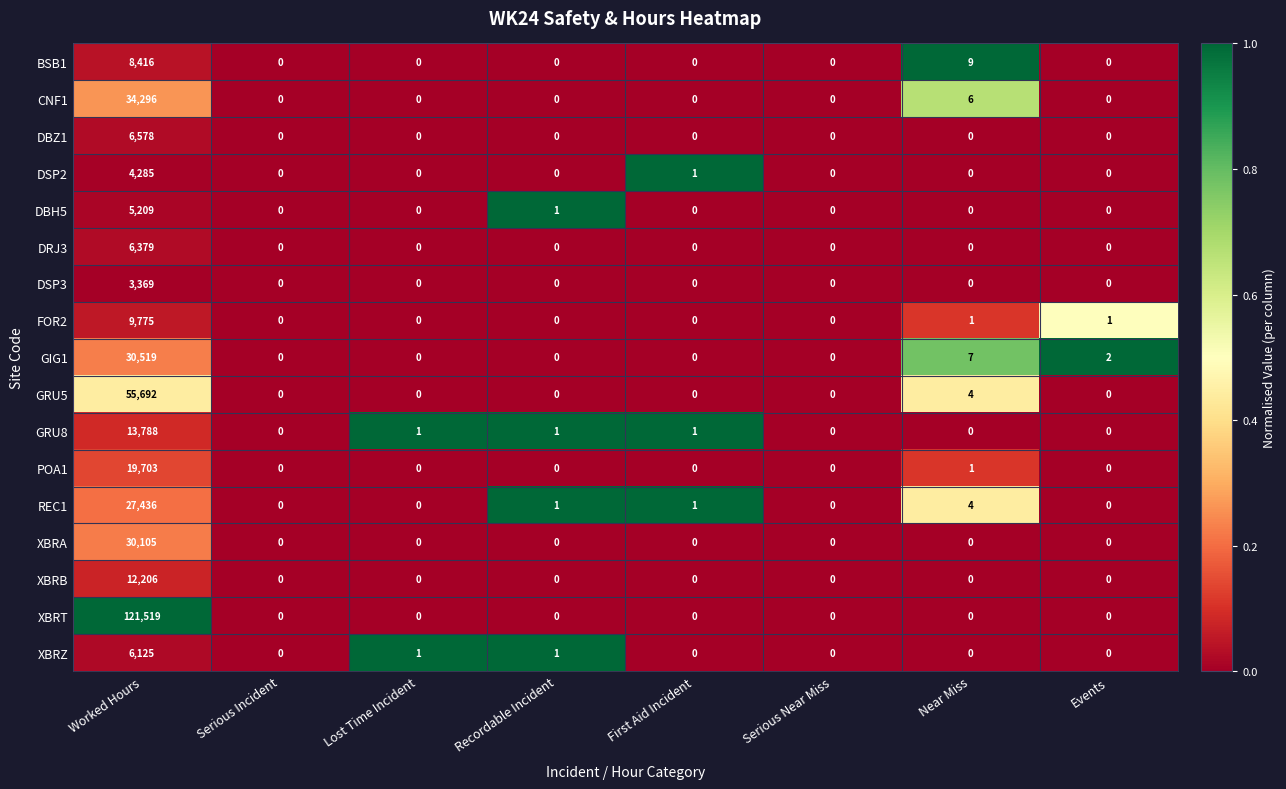

At which category is the sum across all series the highest?

Worked Hours